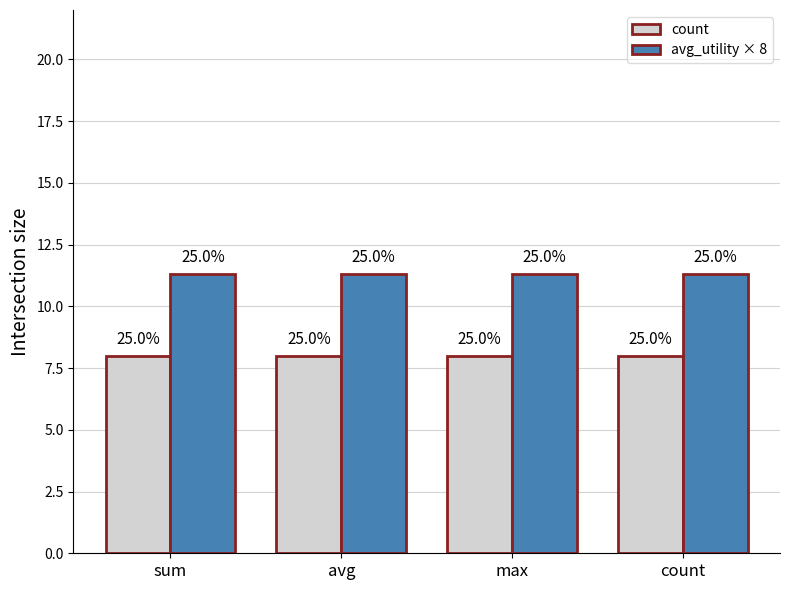

What are all the series names shown in the legend?

count, avg_utility × 8